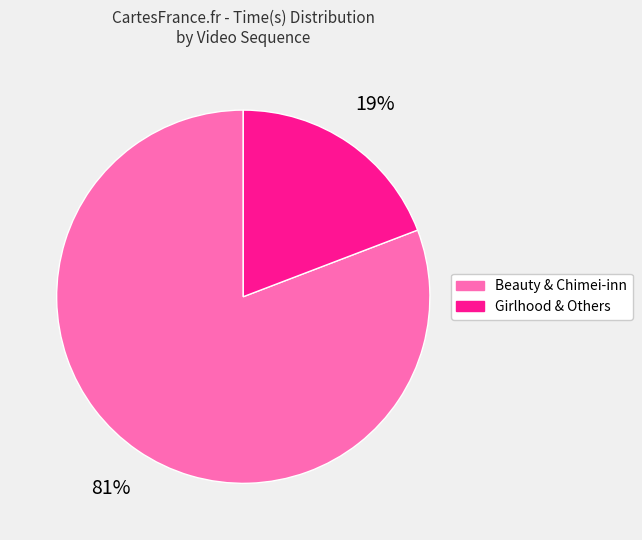

Count the number of slices in the pie.

2